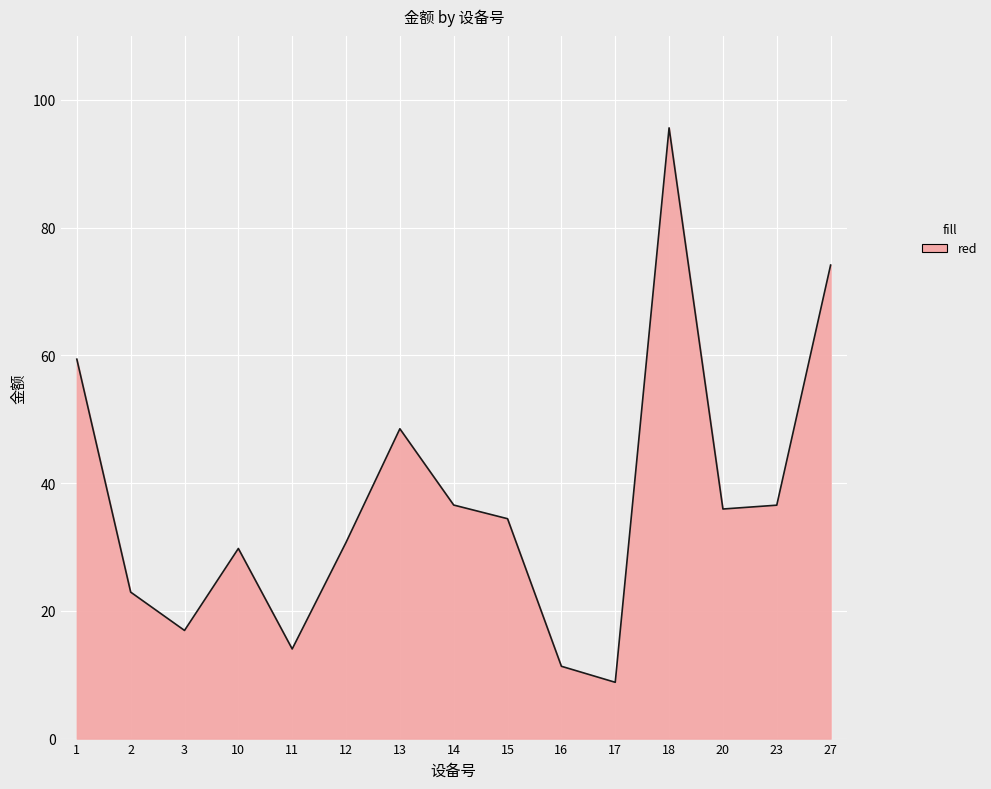

What is the minimum value shown in the chart?

8.8